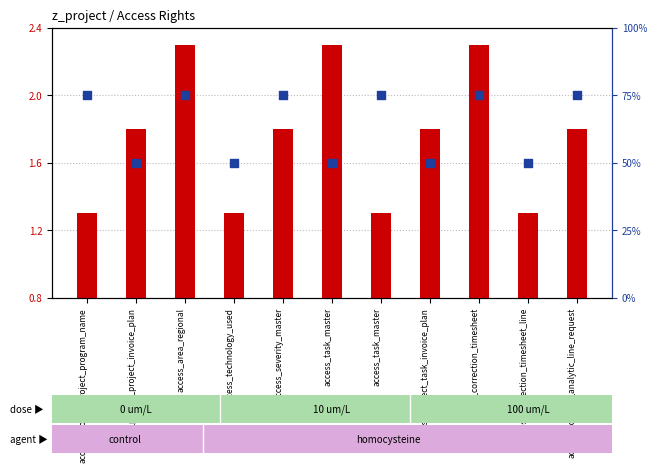

Which series has the largest total across all categories?

percentile rank within the sample